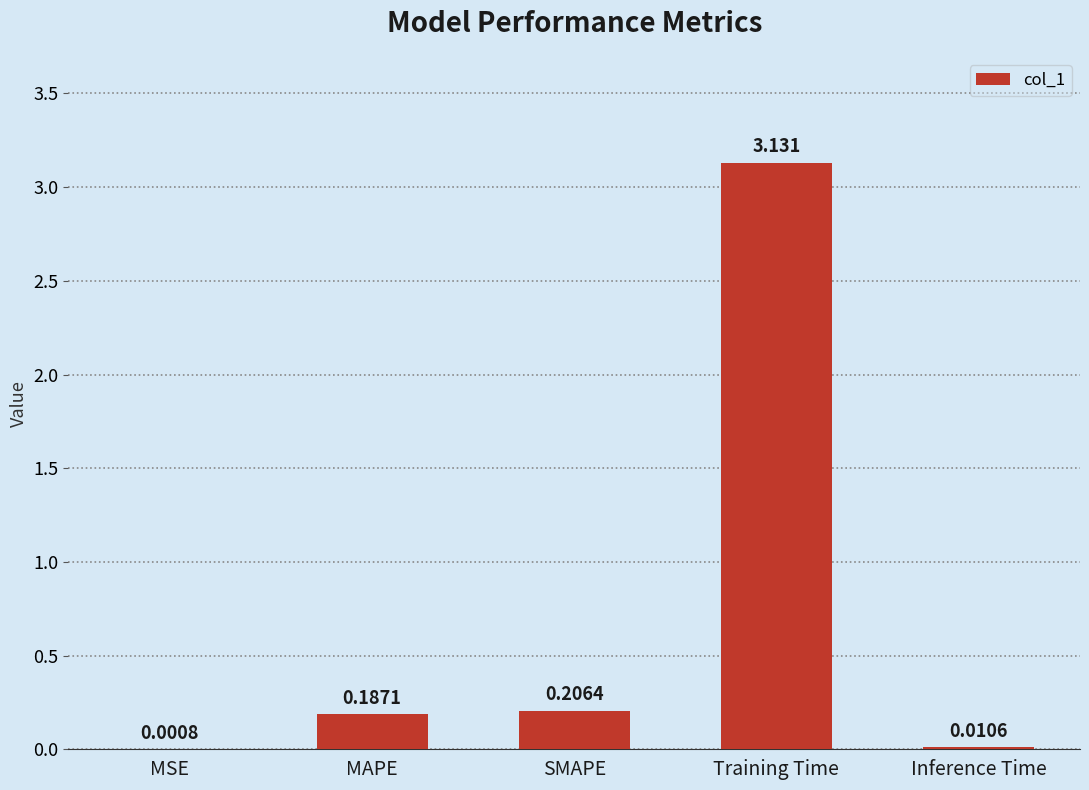

Are the bars grouped side by side (vs. stacked)?

No